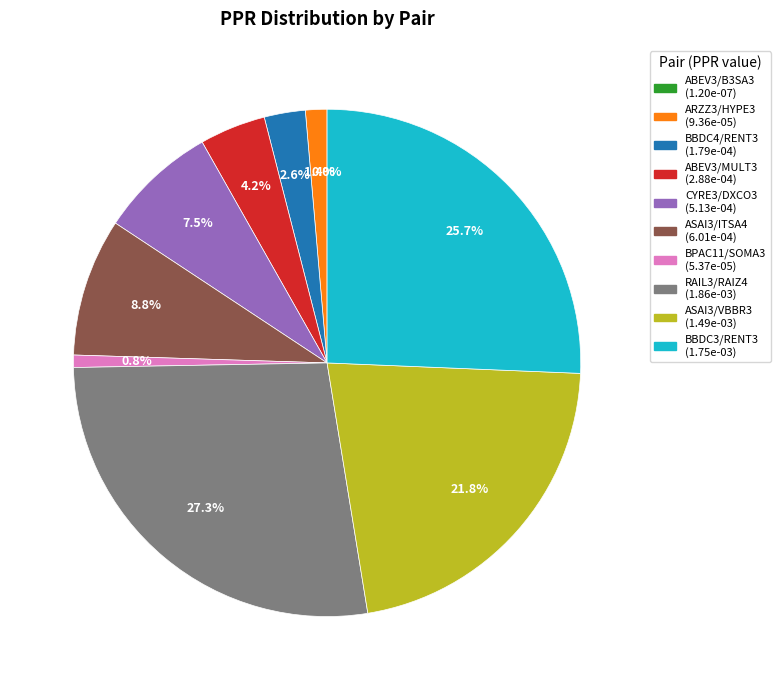

Does BBDC3/RENT3 represent more than half of the total?

No